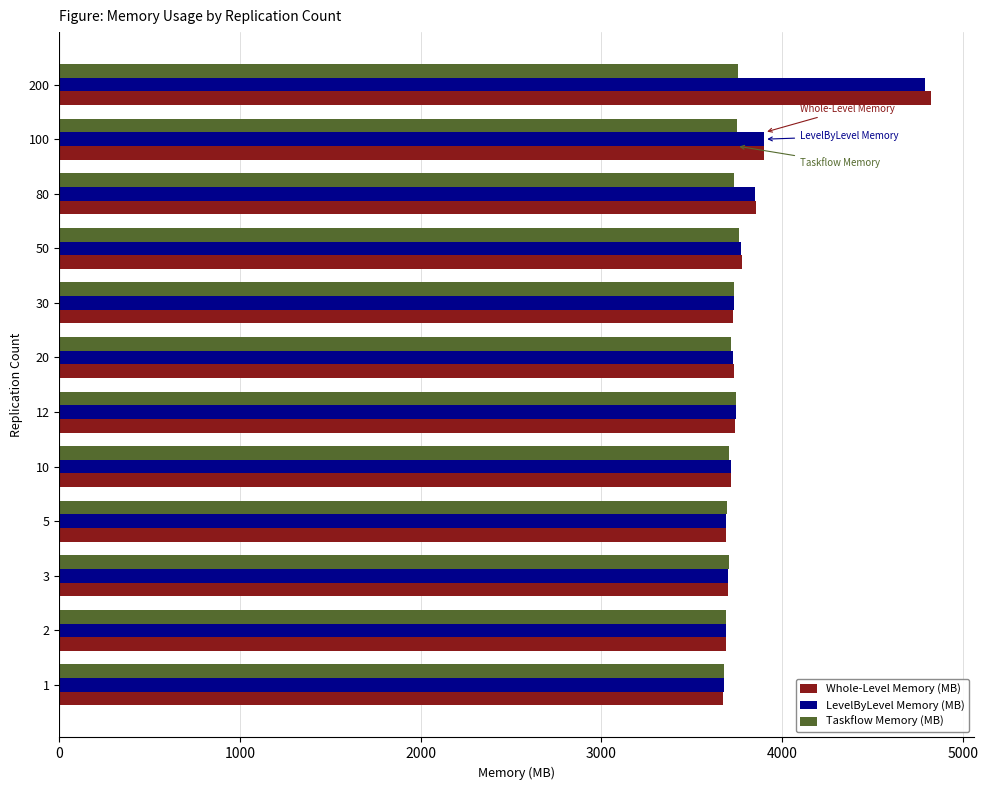

What is the spread (max minus min) of values at 12?

7.8